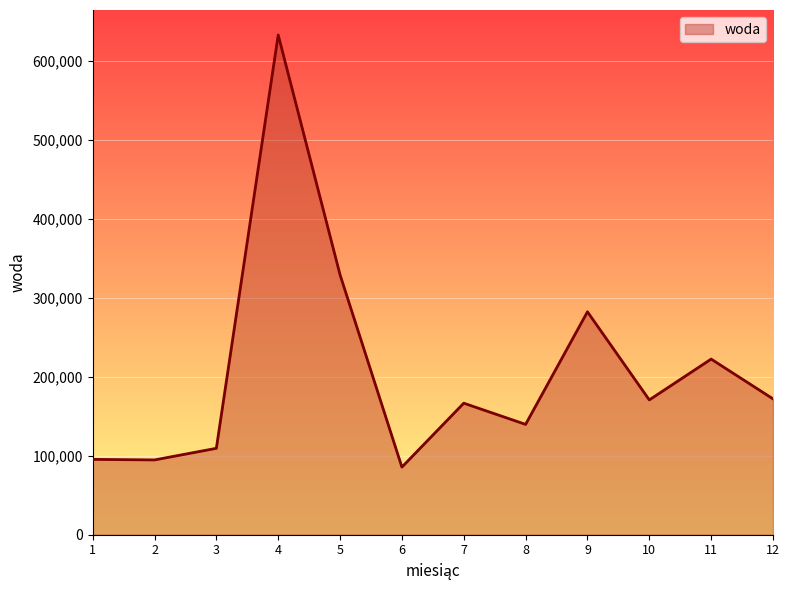

How many series are shown in this chart?

1